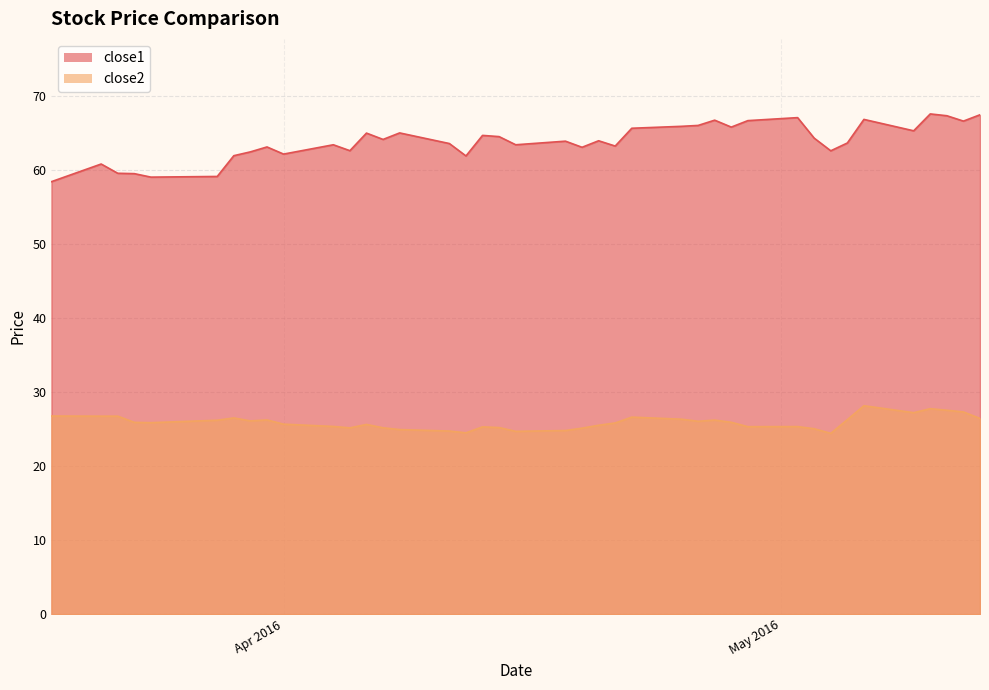

How many interior local peaks does the close2 series have?

9